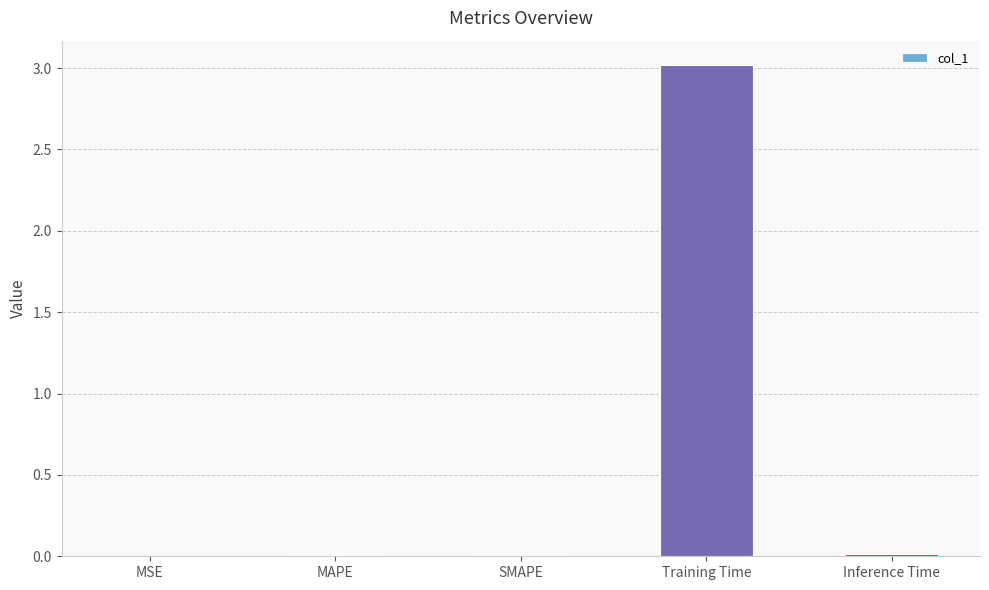

Are the bars horizontal?

No